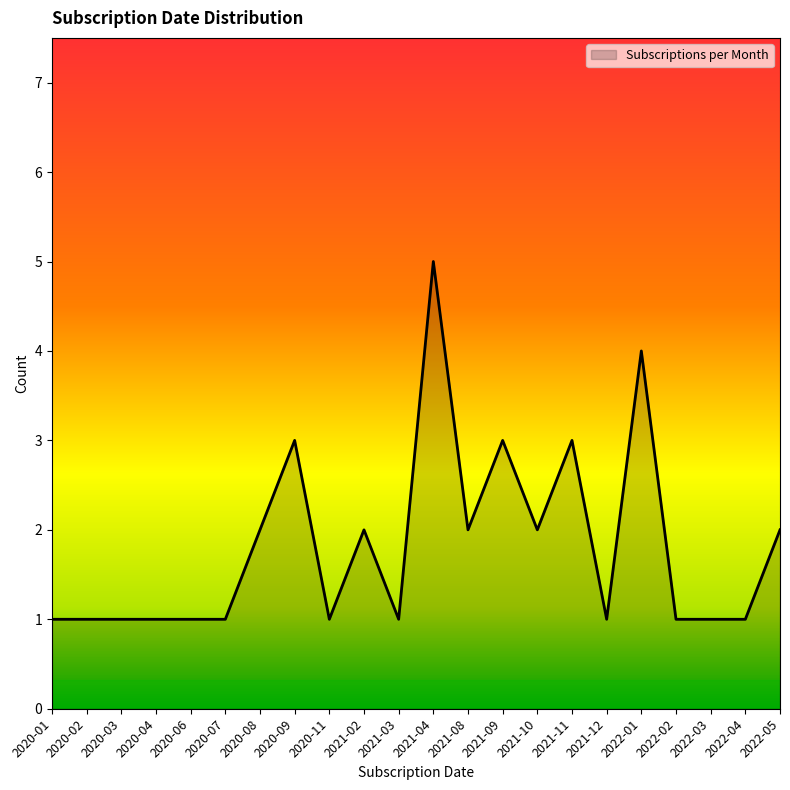

Which label corresponds to the largest value in the chart?

2021-04